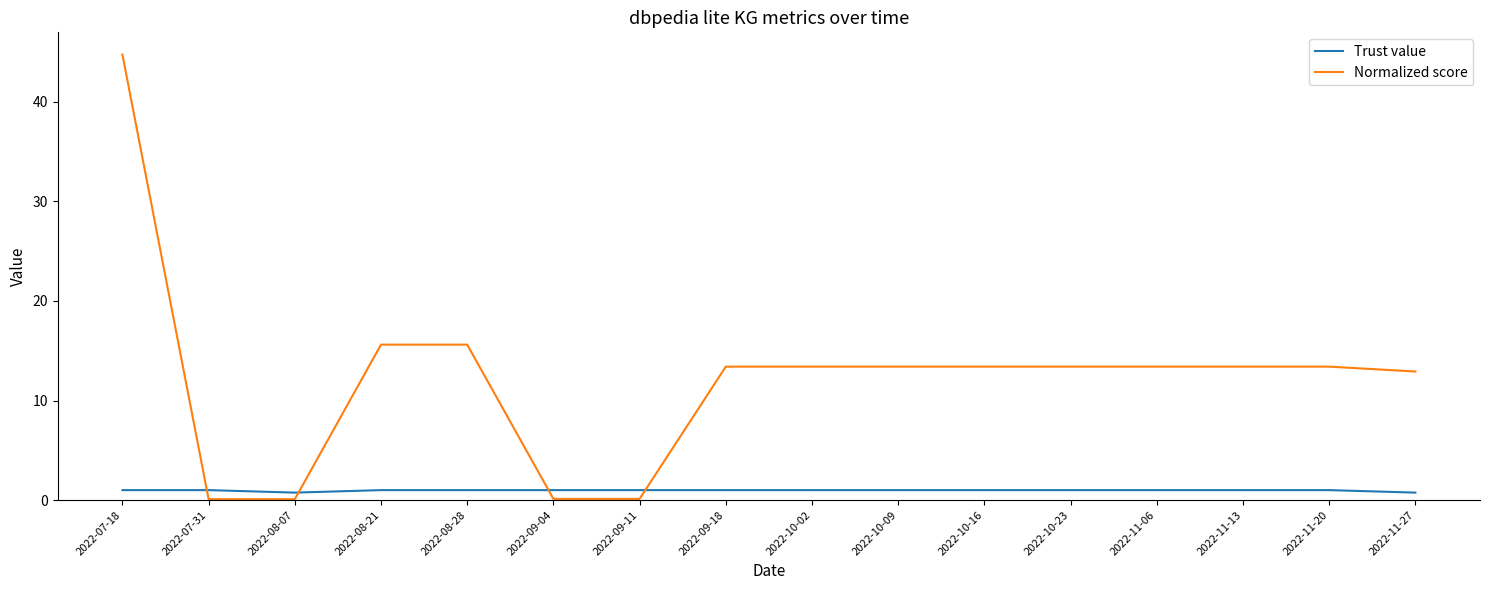

List the series in order of their peak value, highest first.

Normalized score, Trust value